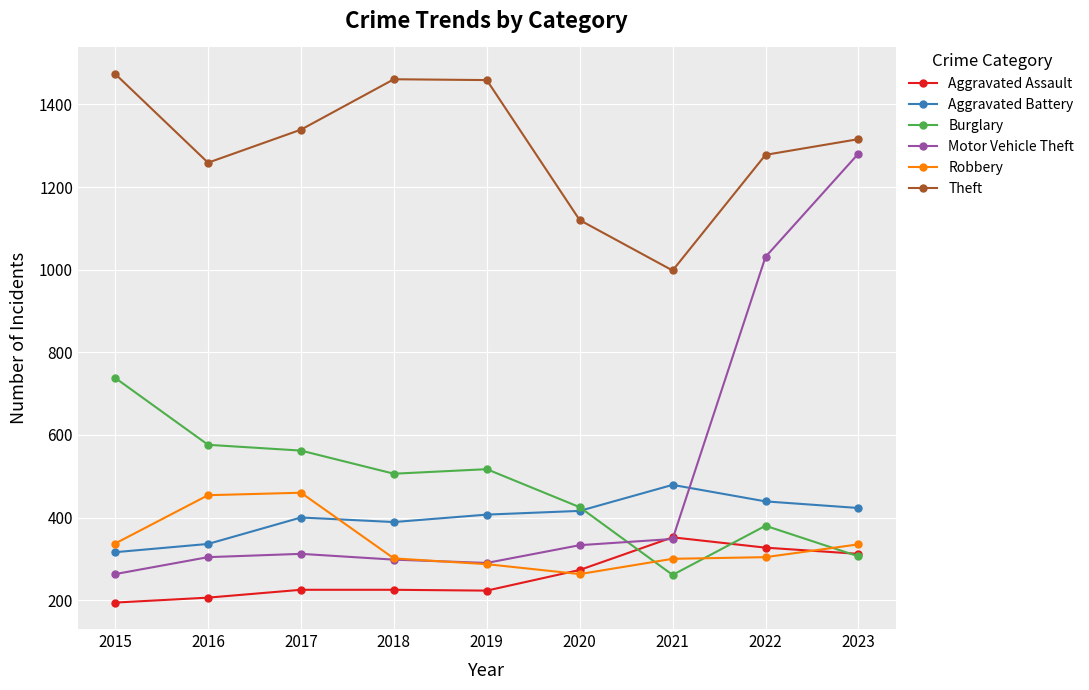

What is the maximum value for Burglary?

738